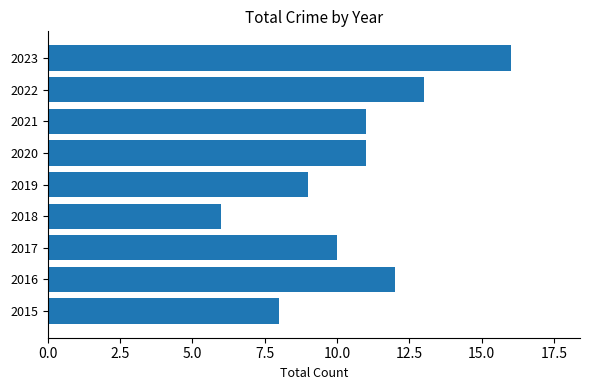

What is the difference between the maximum and minimum values?

10